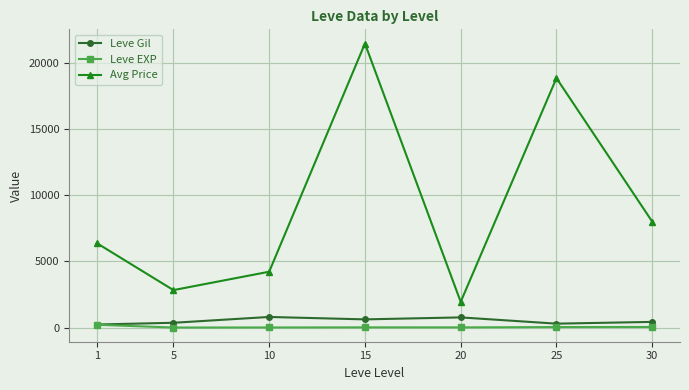

Where is the first local maximum for Avg Price?

15